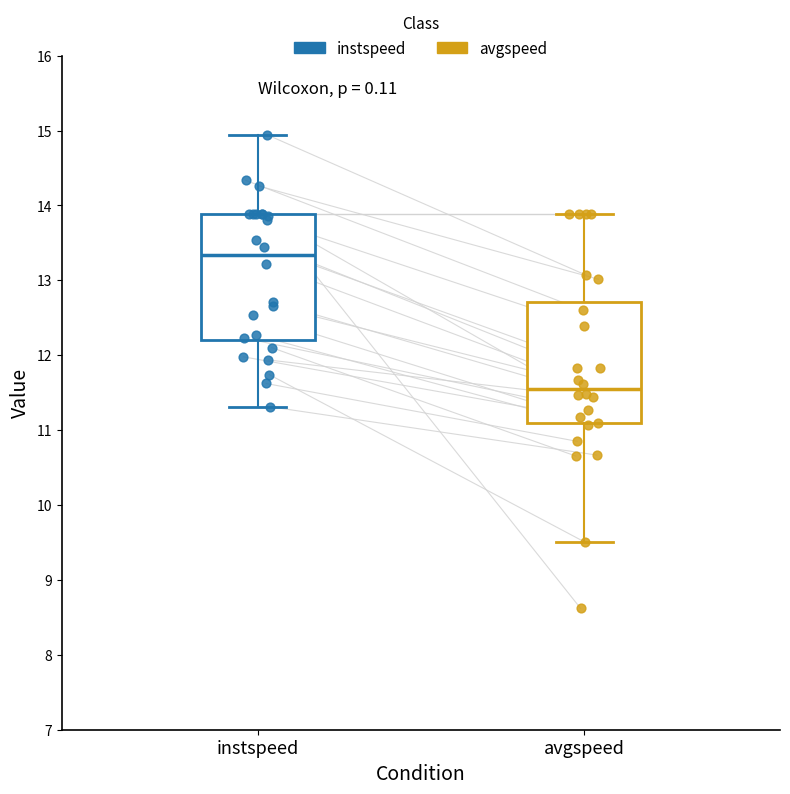

Reading left to right, read every box against the y-axis: the position of its median line, the range the box covers, and the ends of its whiskers. The values are not printed on the chart, so give them approximately, as read against the axis.

instspeed: median 13.3, box 12.2 to 13.9, whiskers 11.3 to 14.9
avgspeed: median 11.6, box 11.1 to 12.7, whiskers 9.5 to 13.9